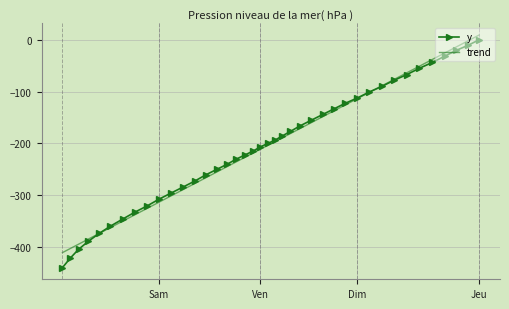

What is the average value?

-206.7